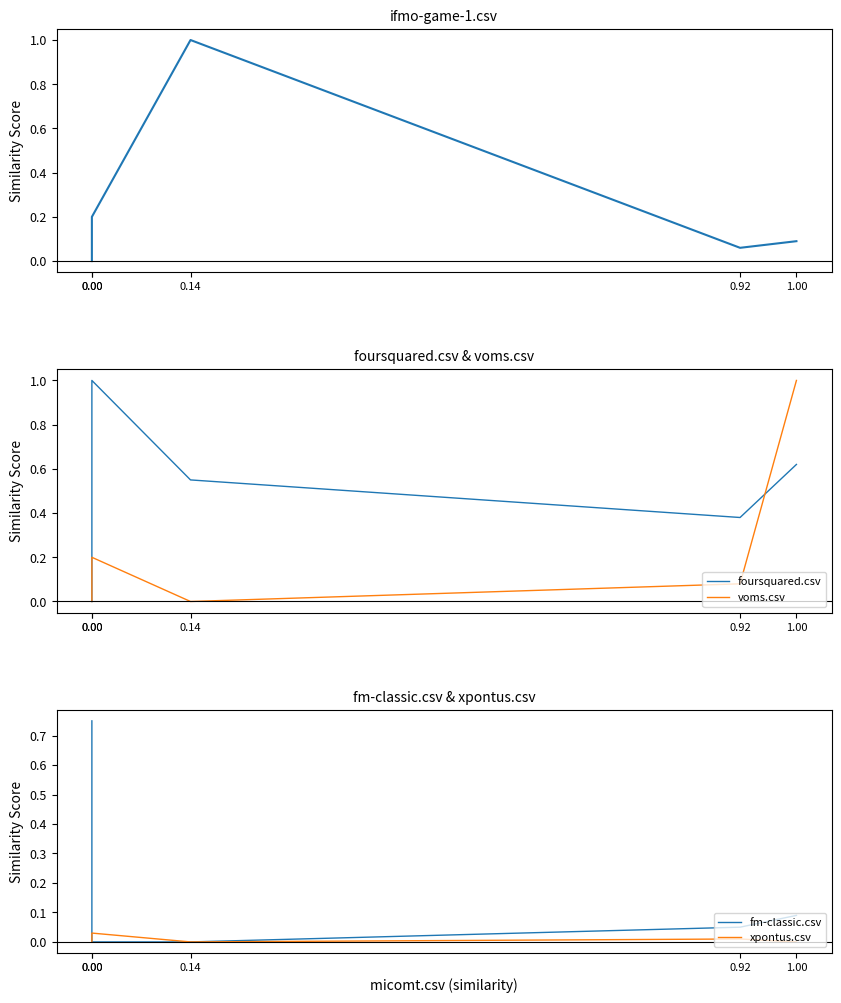

In foursquared.csv, how many points are lower than both neighbors (excluding endpoints)?

1